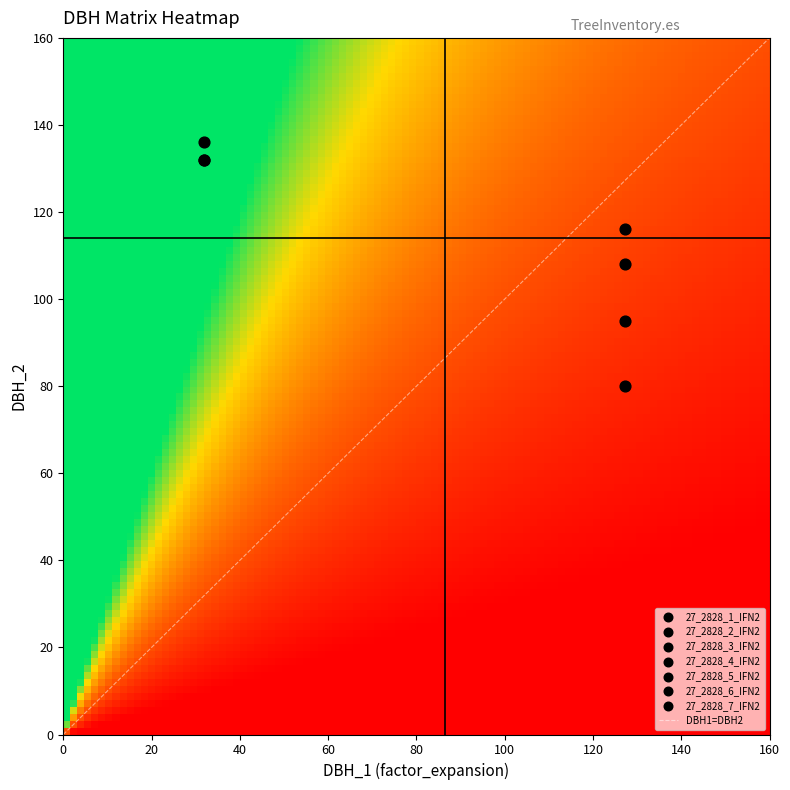

The value of 27_2828_2_IFN2 at dbh_1 is 48.6. True or false?

False